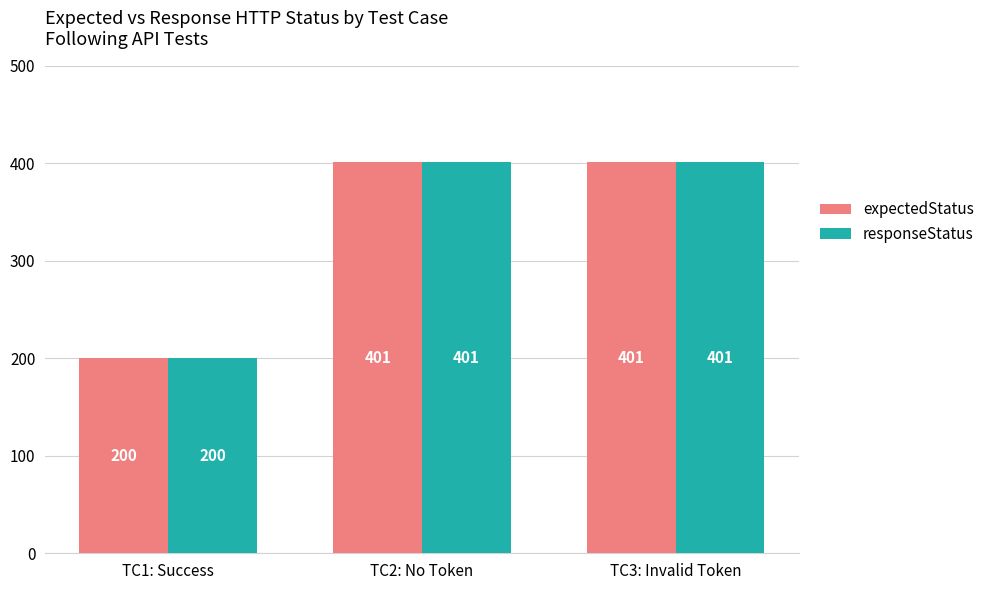

What is the total value across all series at TC1: Success?

400